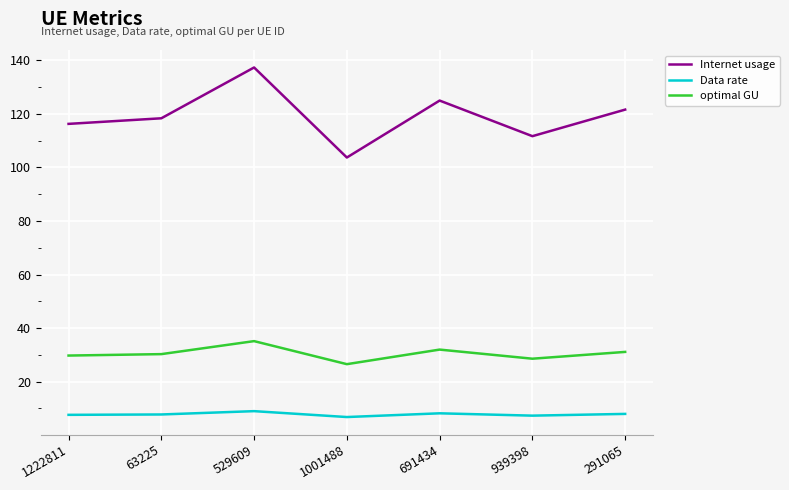

In Data rate, how many points are lower than both neighbors (excluding endpoints)?

2